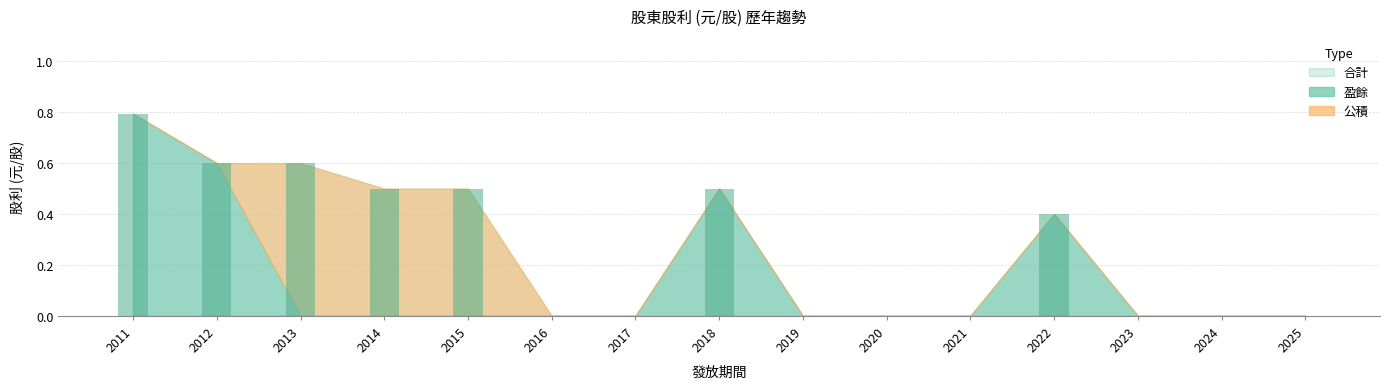

The value at 2016 is -0.5. True or false?

False